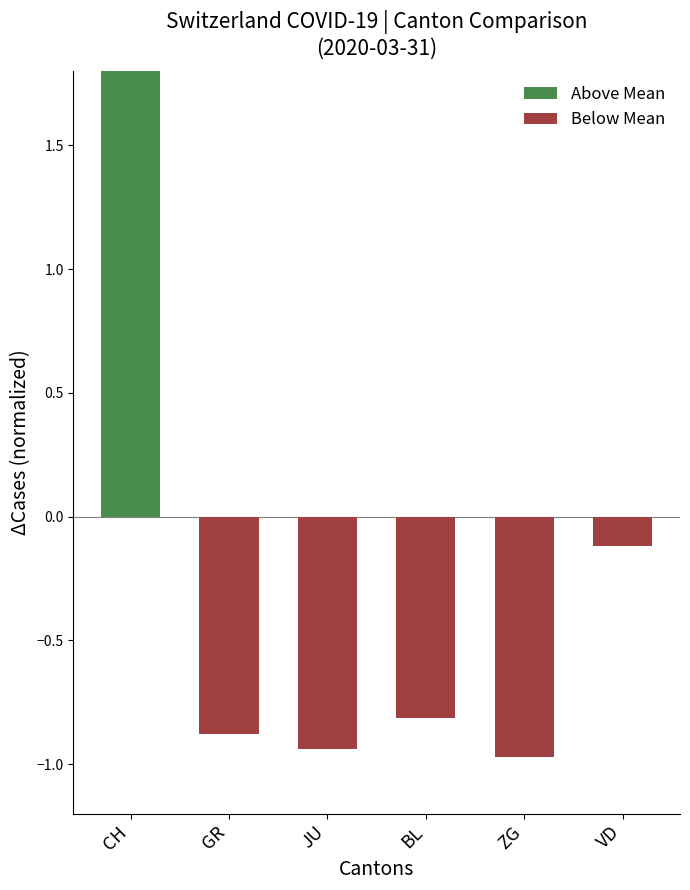

Reading left to right, extract all data points from this chart.

3.7	-0.9	-0.9	-0.8	-1.0	-0.1